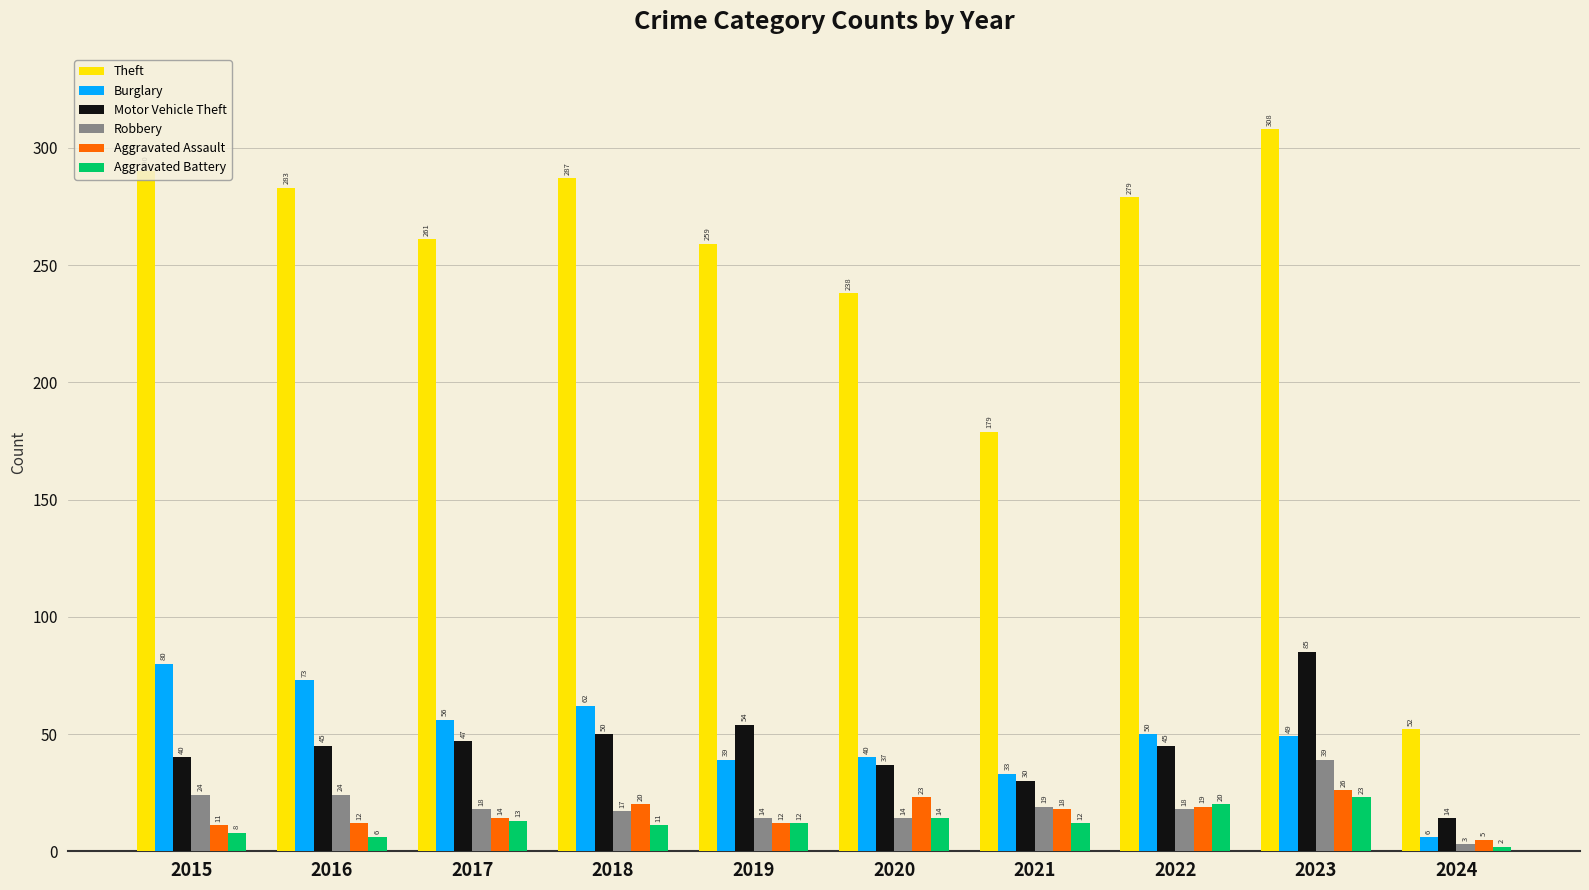

Which series has the widest spread of values?

Theft